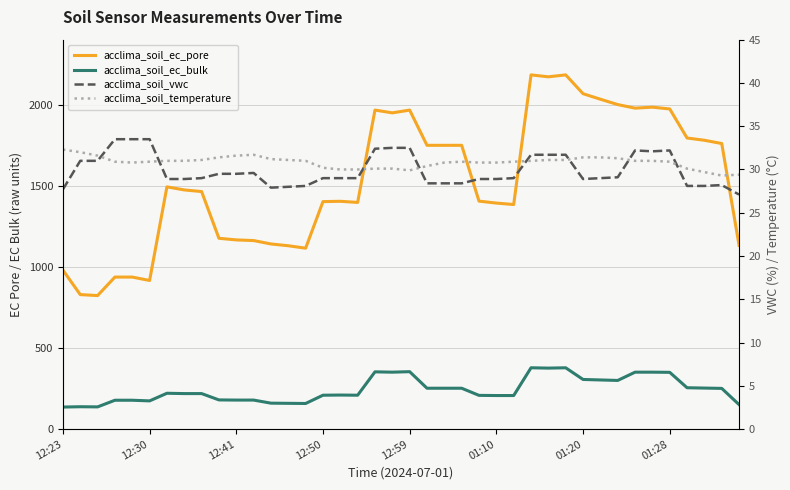

Reading left to right, list all the values displayed in this chart.

acclima_soil_ec_pore: 980.0	829.0	823.0	937.0	937.0	916.0	1493.0	1474.0	1464.0	1176.0	1166.0	1162.0	1141.0	1130.0	1115.0	1402.0	1404.0	1397.0	1966.0	1949.0	1966.0	1749.0	1749.0	1749.0	1405.0	1393.0	1384.0	2183.0	2171.0	2183.0	2067.0	2033.0	2000.0	1978.0	1984.0	1973.0	1794.0	1780.0	1760.0	1132.0
acclima_soil_ec_bulk: 136.0	138.0	137.0	178.0	178.0	174.0	221.0	219.0	219.0	180.0	179.0	179.0	160.0	159.0	158.0	209.0	210.0	209.0	353.0	351.0	354.0	252.0	252.0	252.0	208.0	207.0	207.0	378.0	376.0	378.0	306.0	303.0	300.0	351.0	351.0	350.0	255.0	253.0	251.0	151.0
acclima_soil_vwc: 27.7	31.0	31.0	33.5	33.5	33.5	28.9	28.9	29.0	29.5	29.5	29.6	27.9	28.0	28.1	29.0	29.0	29.0	32.4	32.5	32.5	28.4	28.4	28.4	28.9	28.9	29.0	31.7	31.7	31.7	28.9	29.0	29.1	32.2	32.1	32.2	28.1	28.1	28.2	27.1
acclima_soil_temperature: 32.3	32.0	31.6	30.9	30.8	30.9	31.0	31.0	31.1	31.4	31.6	31.7	31.2	31.1	31.0	30.2	30.0	30.0	30.1	30.1	29.9	30.4	30.8	30.9	30.8	30.8	30.9	31.0	31.1	31.1	31.4	31.4	31.3	31.0	31.0	30.9	30.1	29.7	29.3	29.4